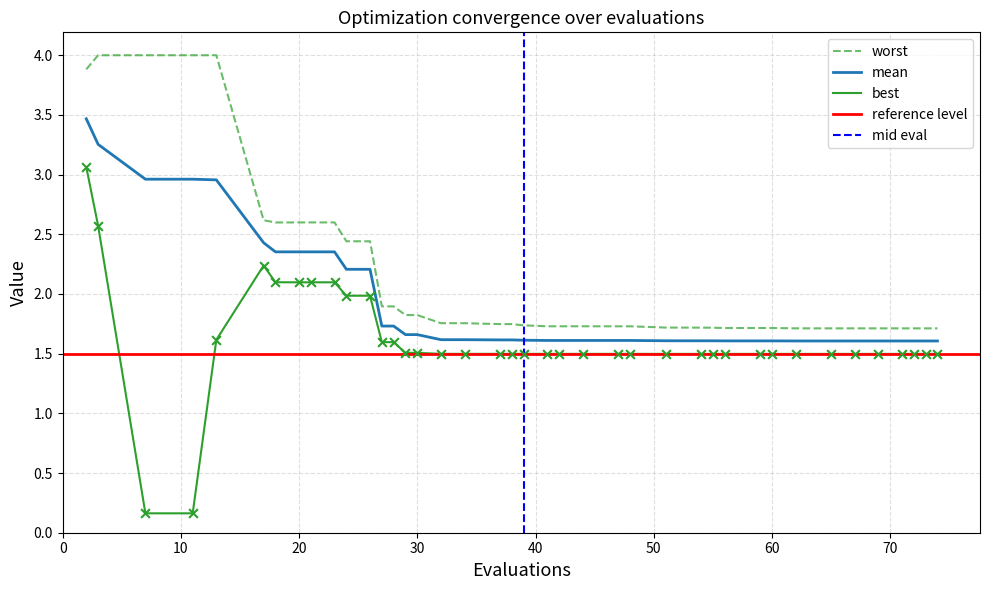

Which series reaches the maximum Y coordinate?

worst